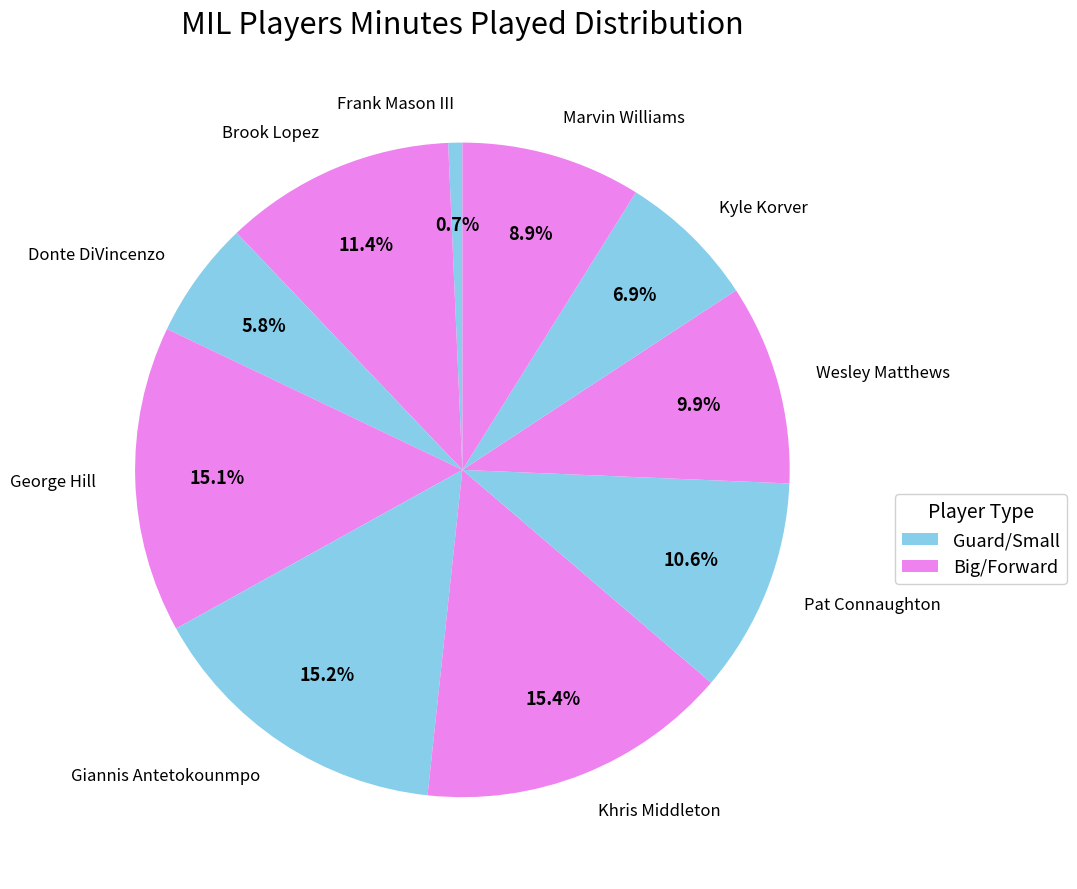

What is the smallest slice in the pie chart?

Frank Mason III